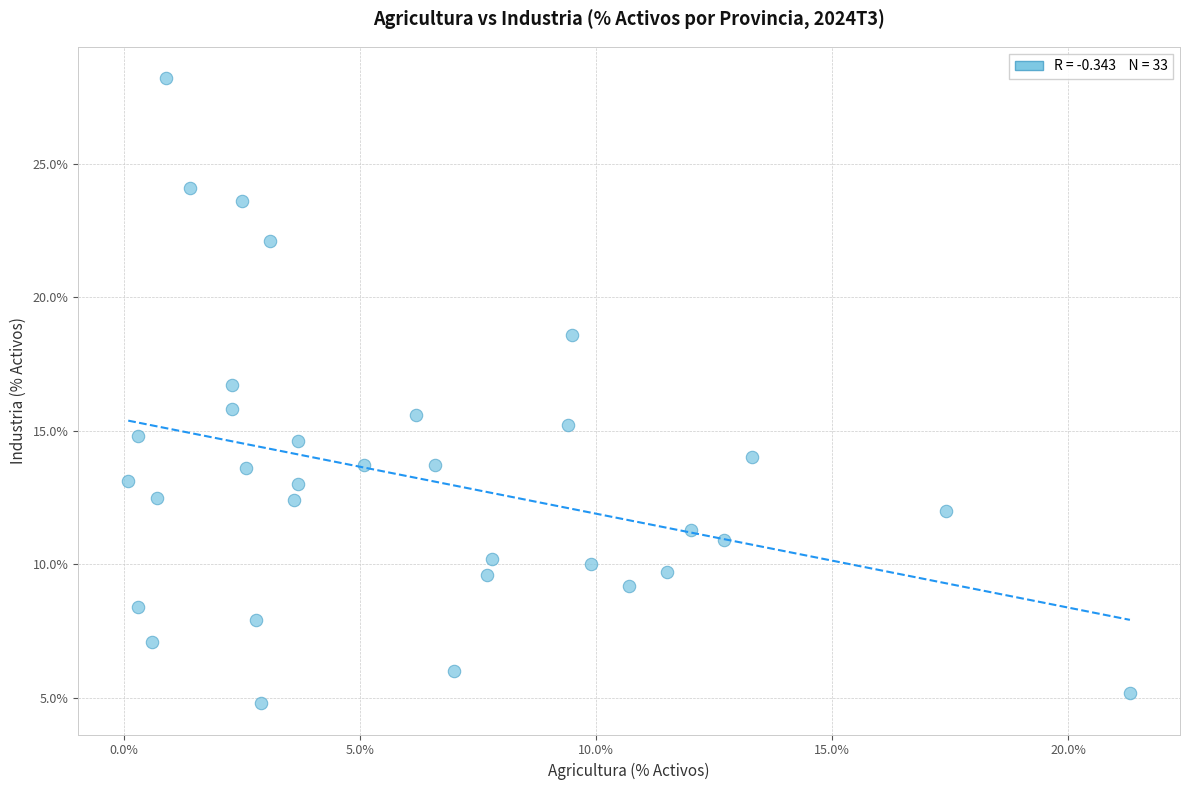

What is the range of Y values (max minus min)?

23.4